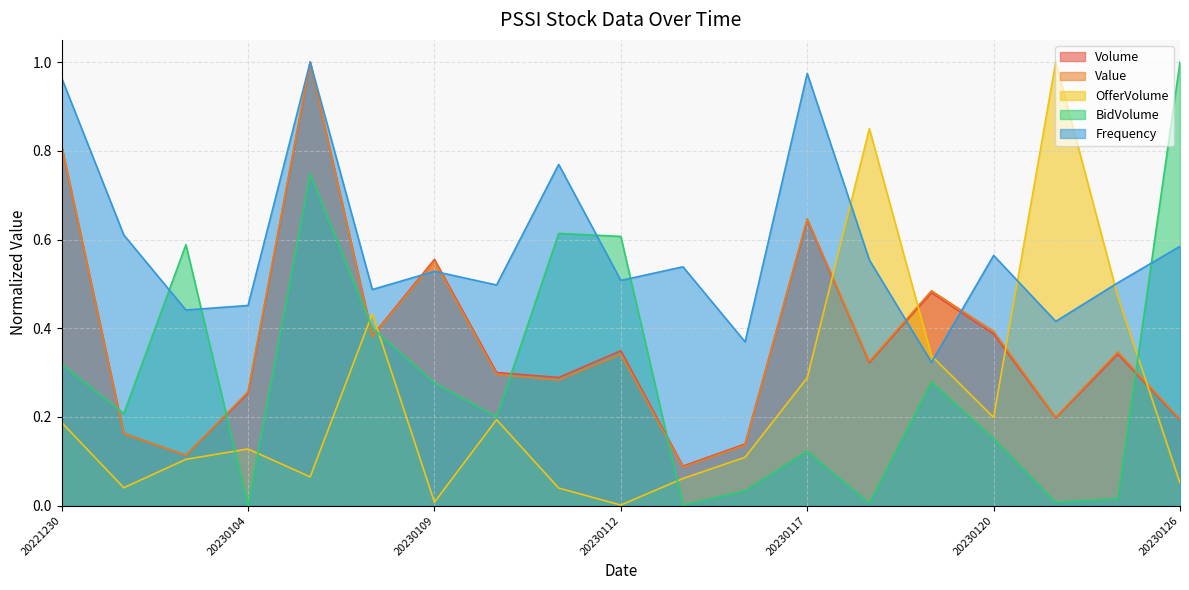

Reading left to right, transcribe all the data shown in this chart.

Volume: 0.8	0.2	0.1	0.3	1.0	0.4	0.6	0.3	0.3	0.3	0.1	0.1	0.6	0.3	0.5	0.4	0.2	0.3	0.2
Value: 0.8	0.2	0.1	0.3	1.0	0.4	0.6	0.3	0.3	0.3	0.1	0.1	0.6	0.3	0.5	0.4	0.2	0.3	0.2
OfferVolume: 0.2	0.0	0.1	0.1	0.1	0.4	0.0	0.2	0.0	0.0	0.1	0.1	0.3	0.9	0.3	0.2	1.0	0.5	0.1
BidVolume: 0.3	0.2	0.6	0.0	0.7	0.4	0.3	0.2	0.6	0.6	0.0	0.0	0.1	0.0	0.3	0.2	0.0	0.0	1.0
Frequency: 1.0	0.6	0.4	0.5	1.0	0.5	0.5	0.5	0.8	0.5	0.5	0.4	1.0	0.6	0.3	0.6	0.4	0.5	0.6